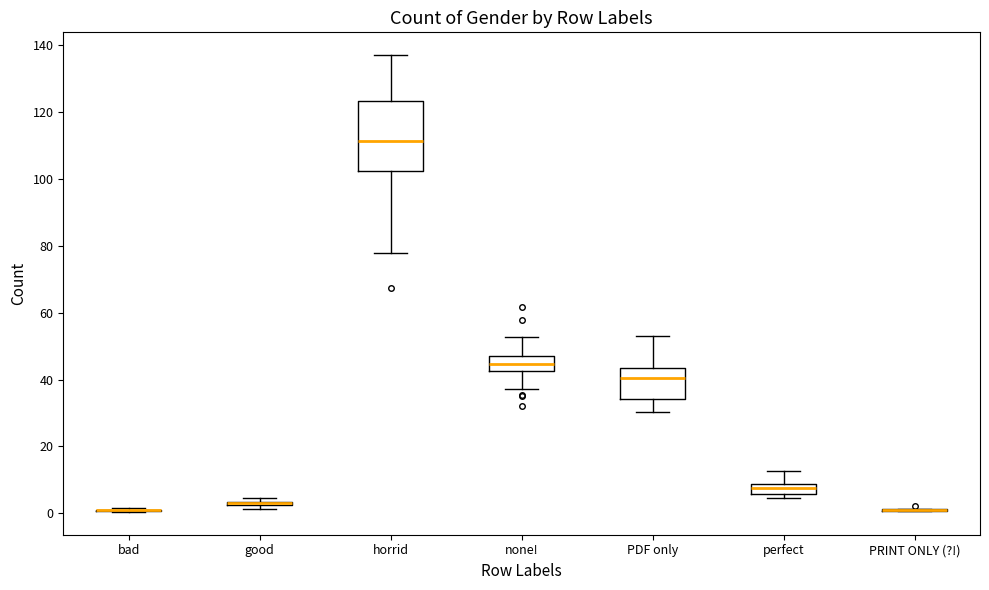

Where is the lower edge of the box for horrid on the y-axis? The values are not printed on the chart, so give them approximately, as read against the axis.

102